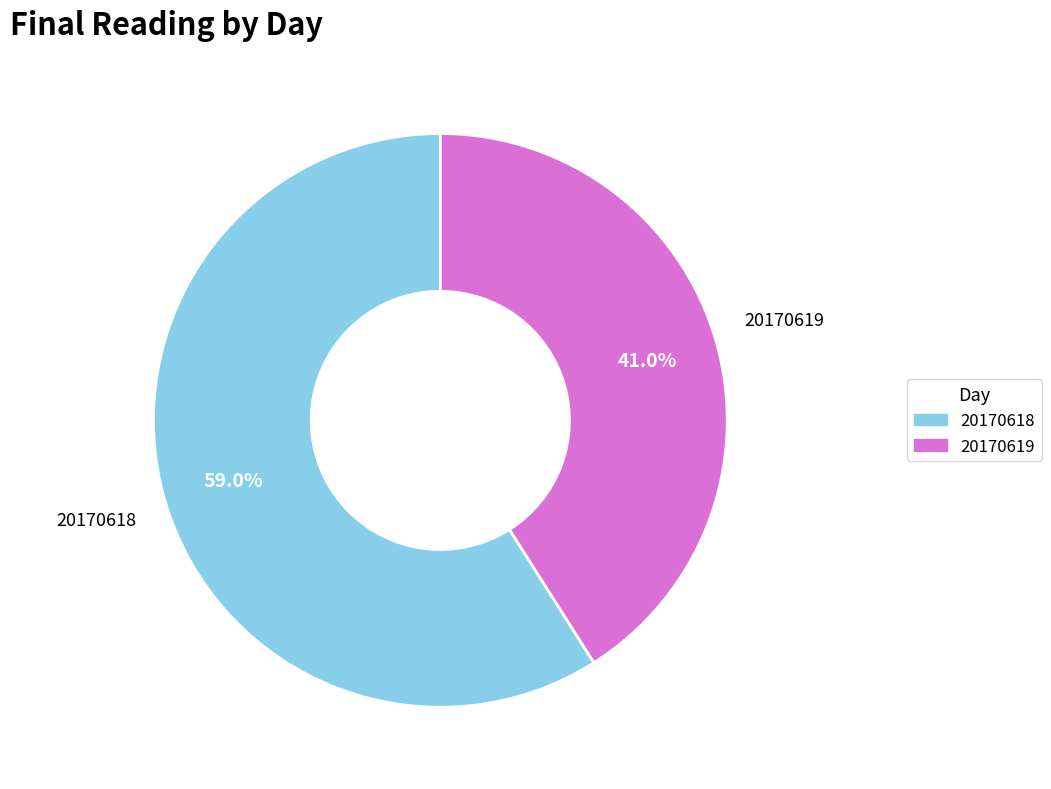

Is there a majority slice in this chart?

Yes